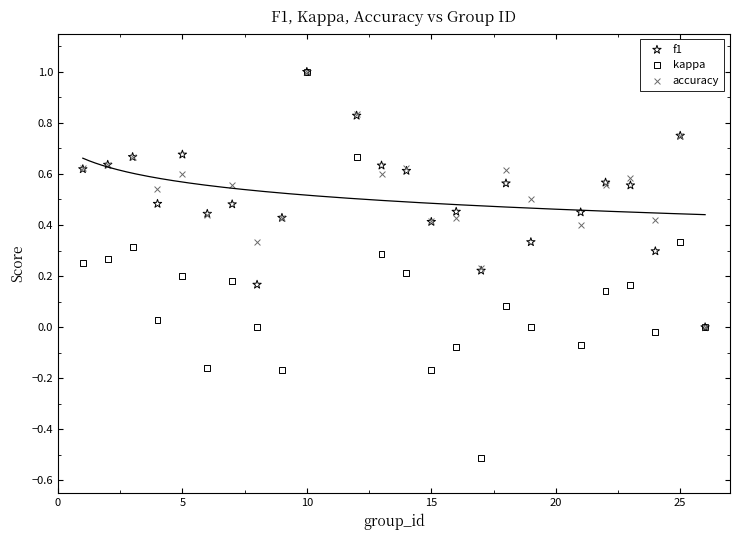

What are all the series names shown in the legend?

f1, kappa, accuracy